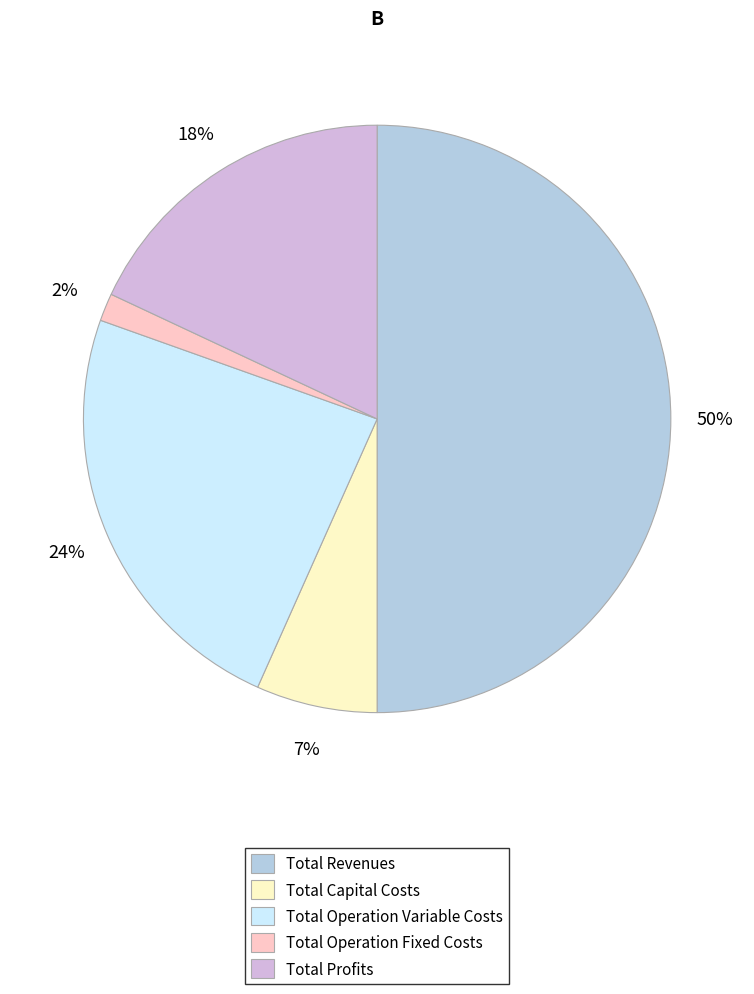

Do Total Operation Fixed Costs and Total Revenues together represent more than half of the pie?

Yes